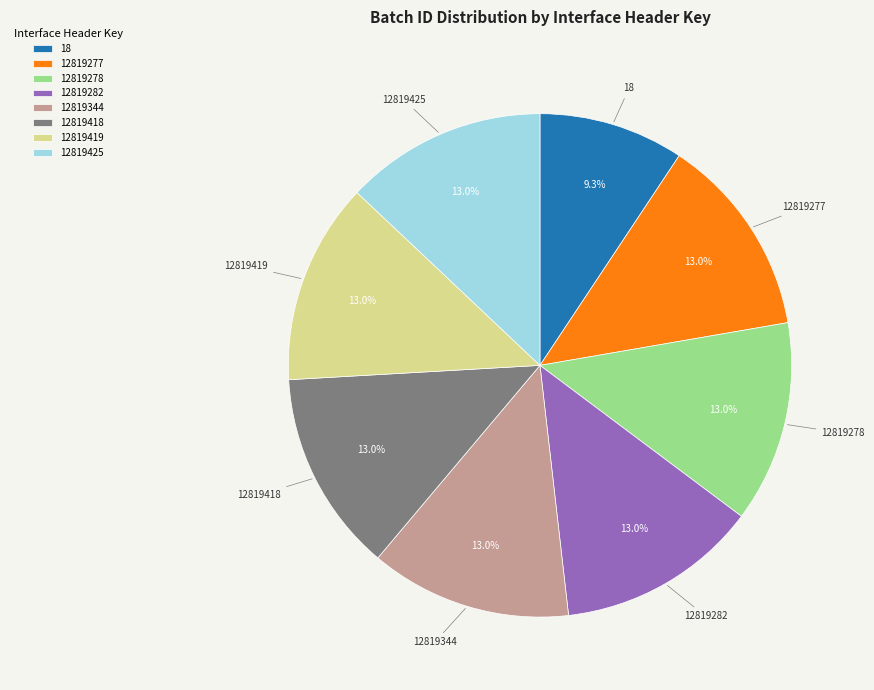

Is it true that 12819344 is 13% of the pie?

True